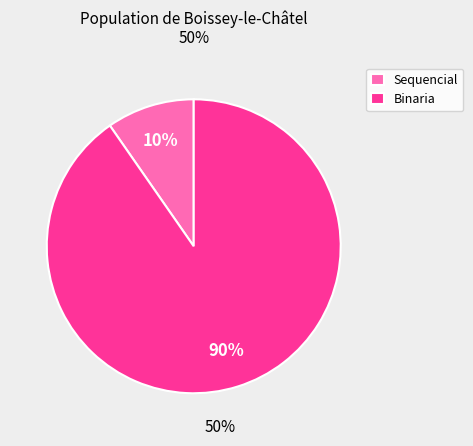

Which has a higher value, Binaria or Sequencial?

Binaria